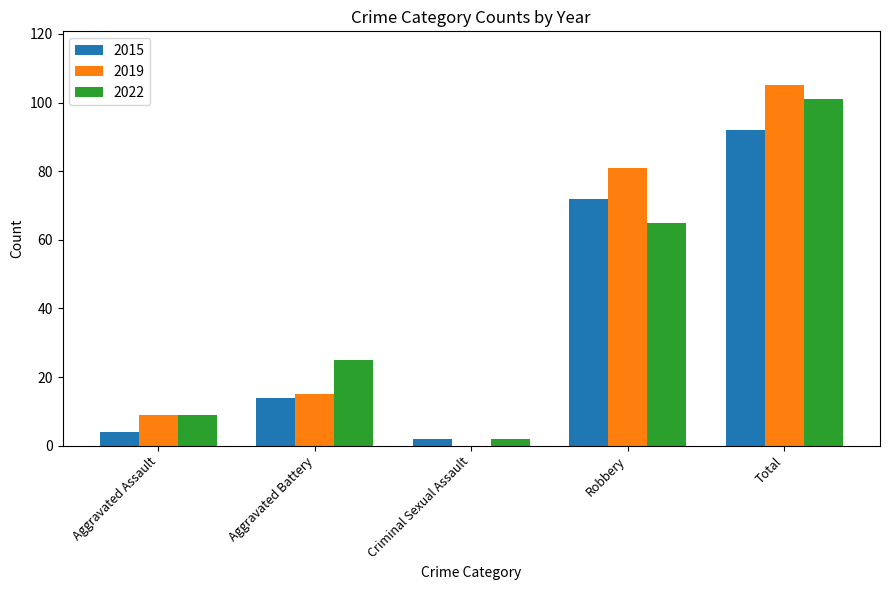

What is the total value across all series at Robbery?

218